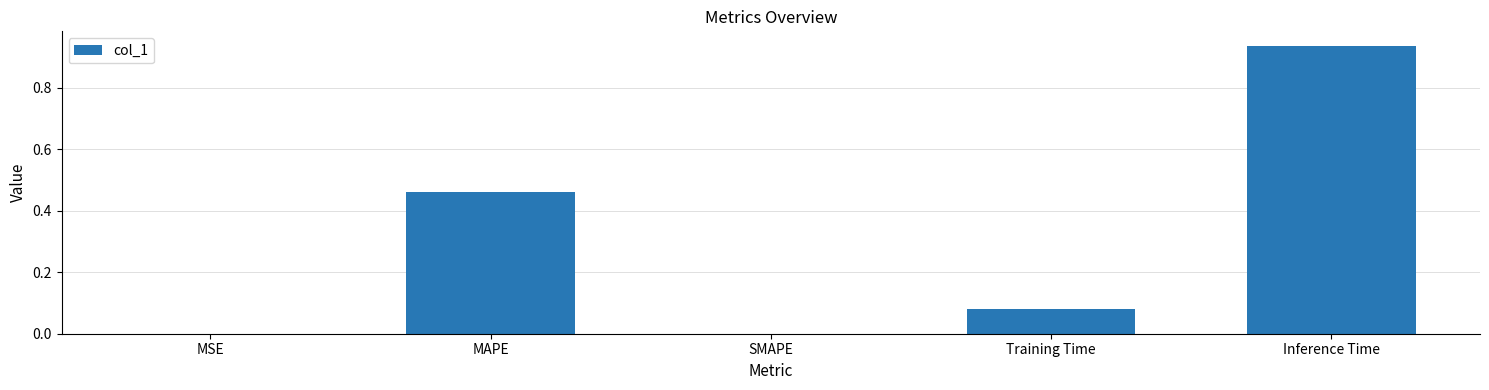

The value at MAPE is 0.2. True or false?

False